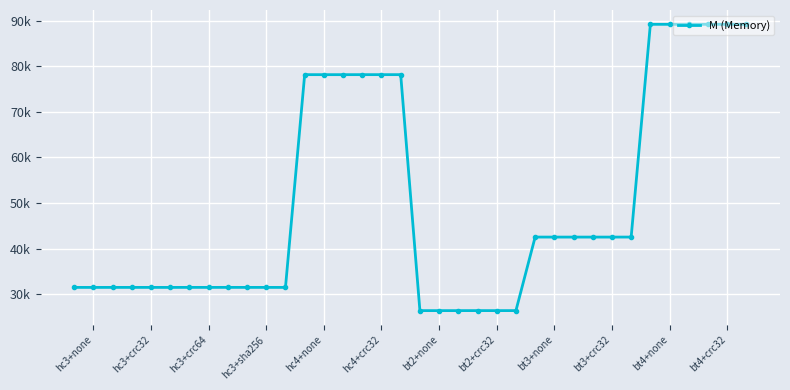

Is this an area chart (filled region under the line)?

No